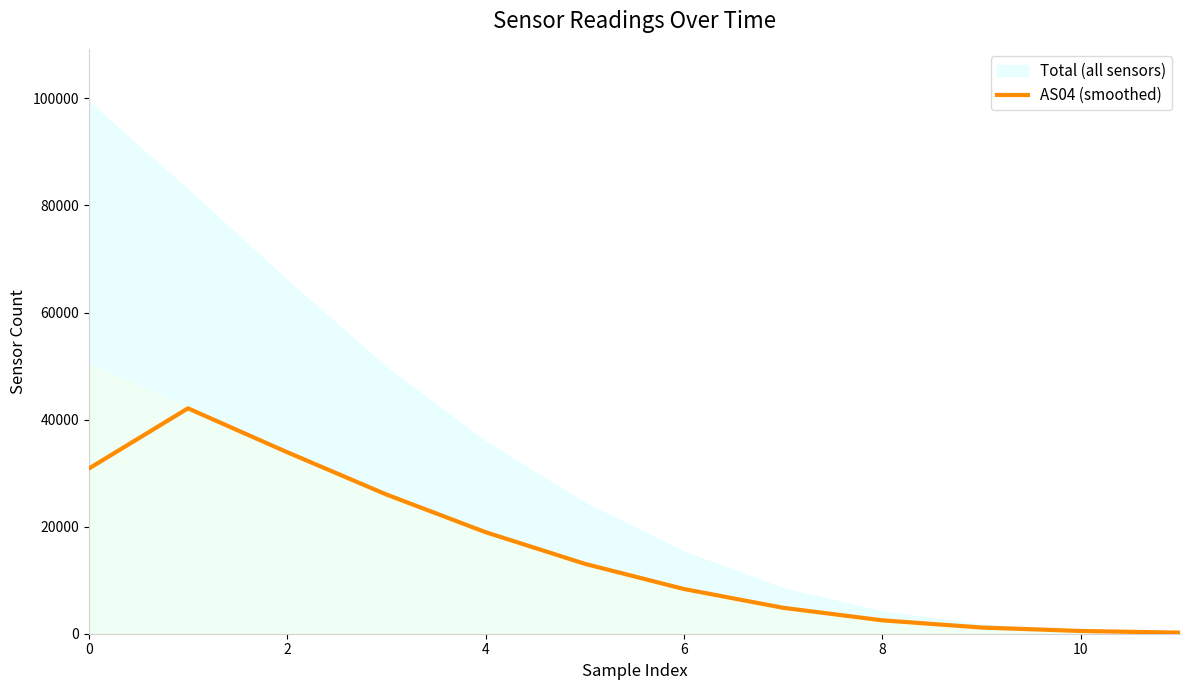

The AS04 (smoothed) series shows 50681.5 at 0. True or false?

False